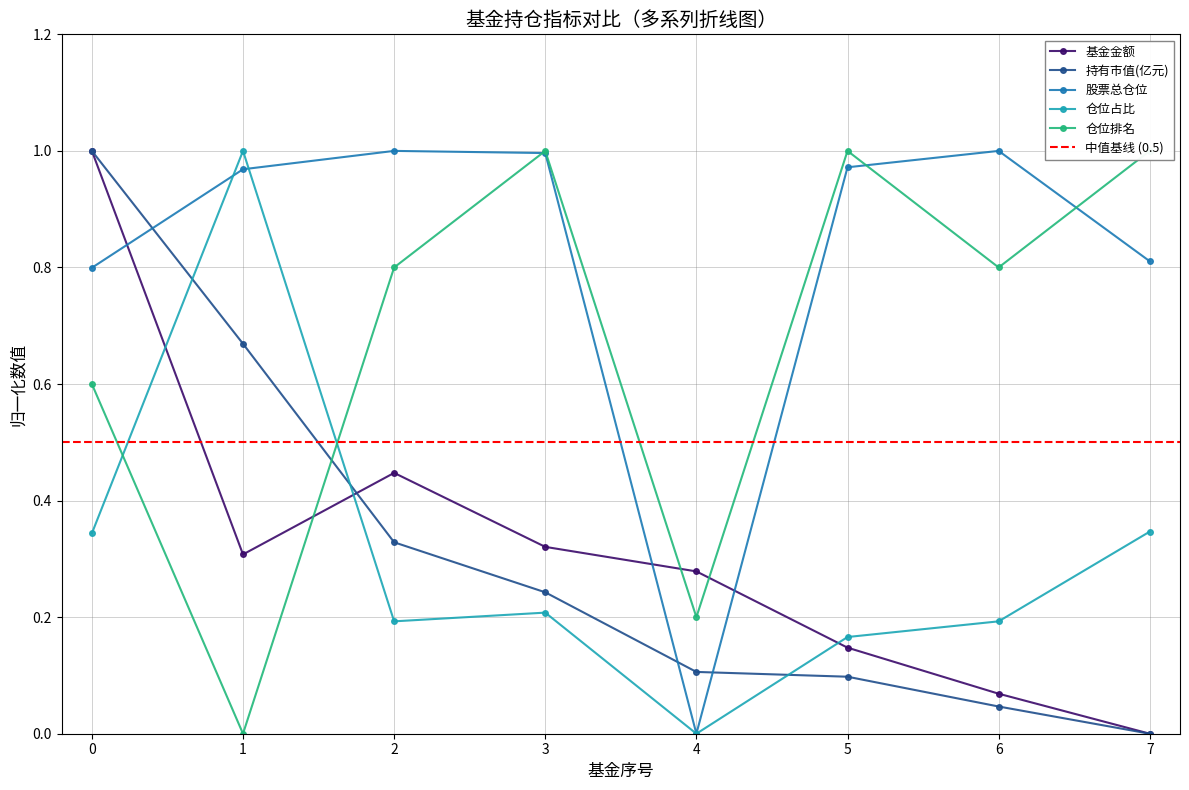

What is the sum of the 持有市值(亿元) values at 7 and 2?

0.3